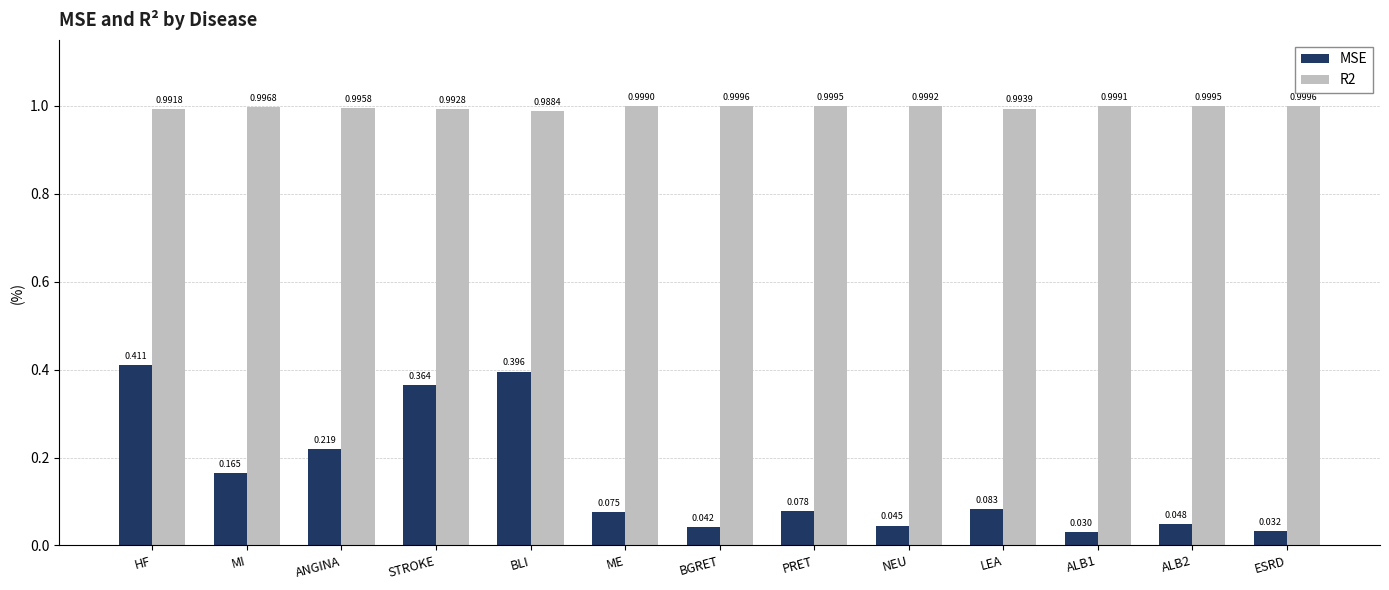

Between MI and BGRET, which series saw the biggest shift?

MSE